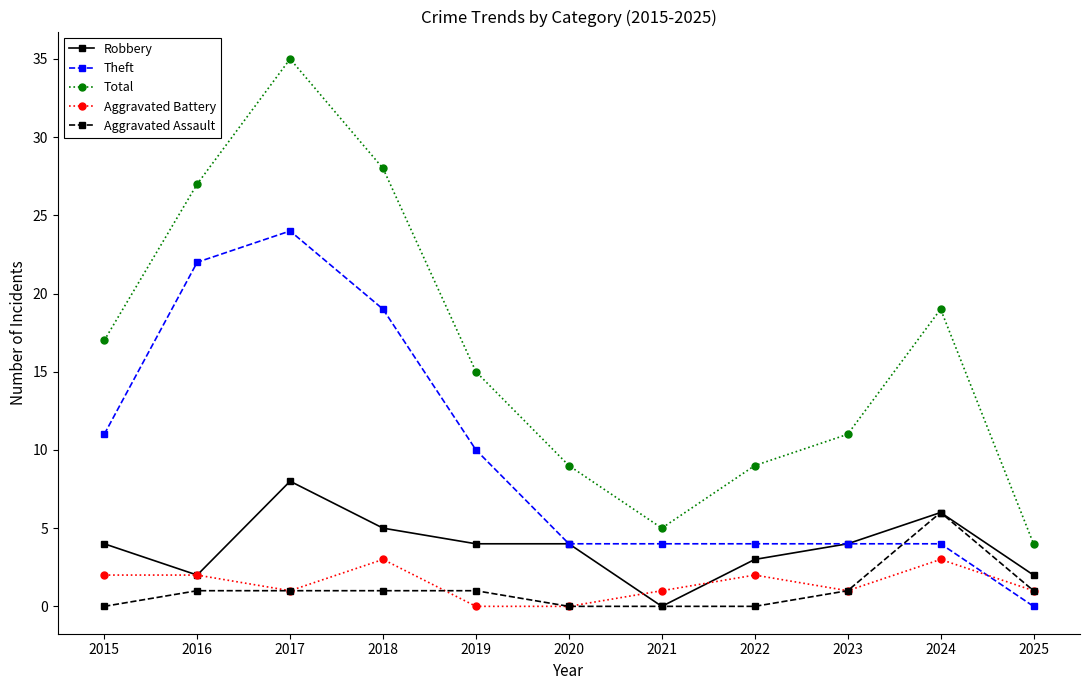

Where is the first local maximum for Robbery?

2017